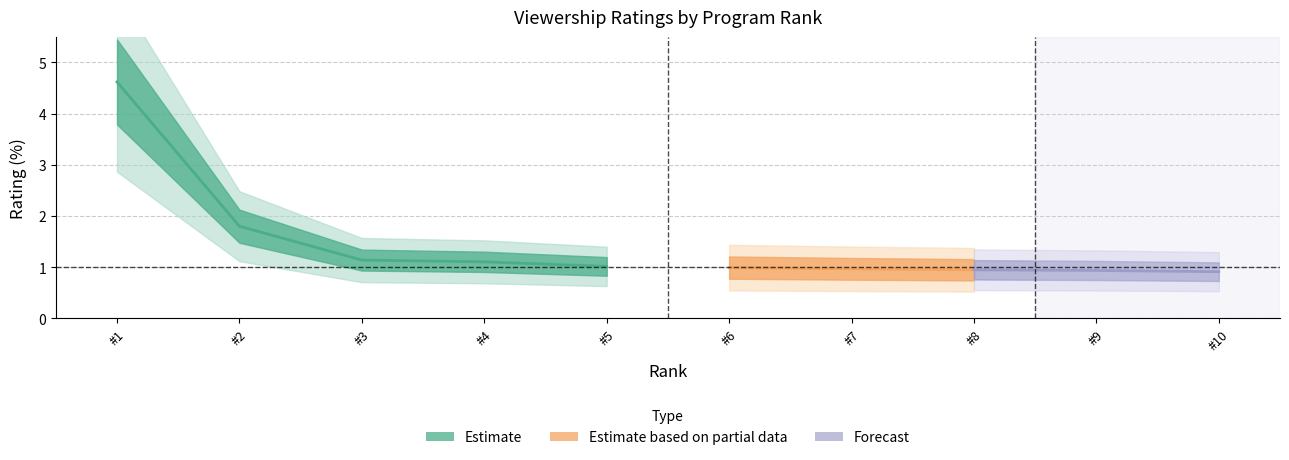

Does the chart have visible grid lines?

Yes